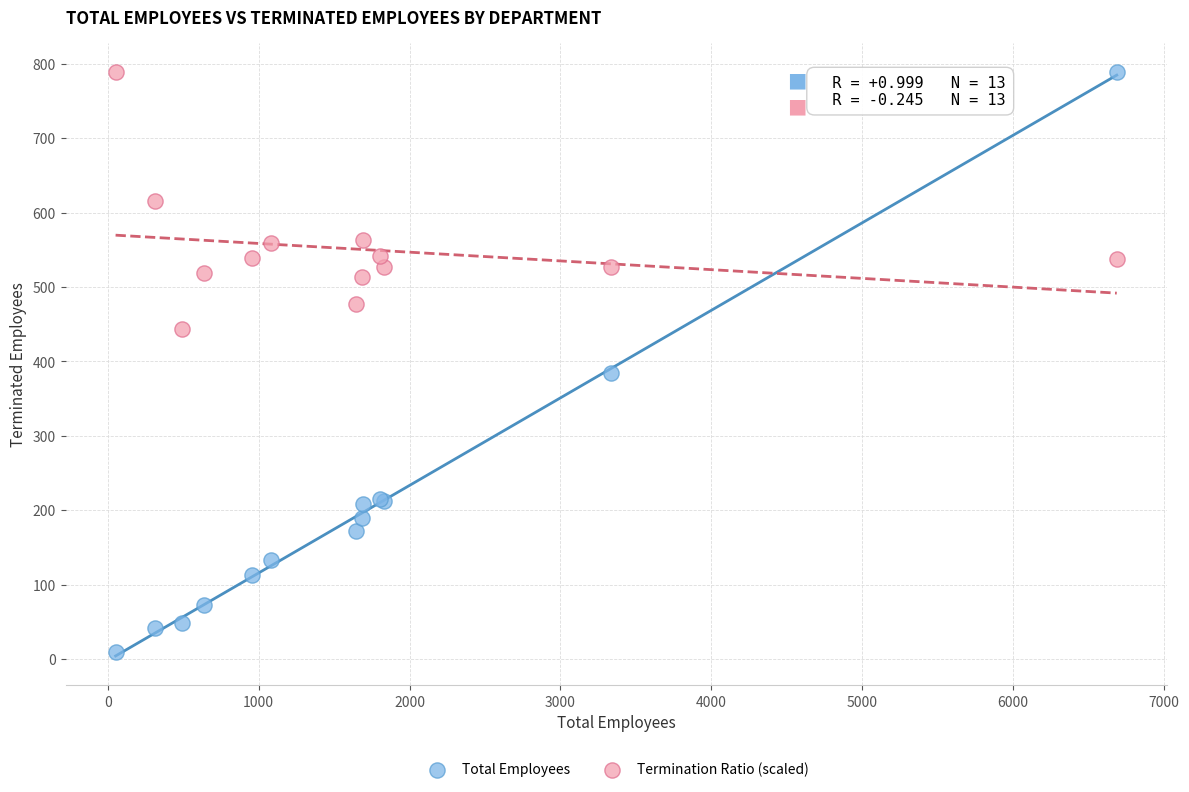

In the Total Employees series, what Y value is closest to 399?

385.0